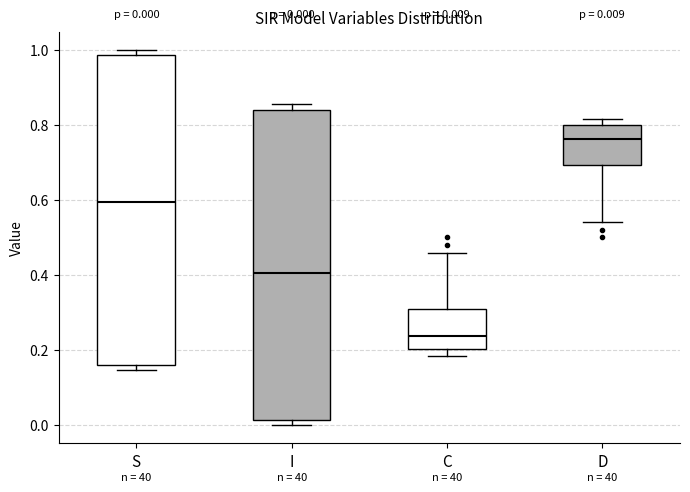

Which box's median line is the highest?

D